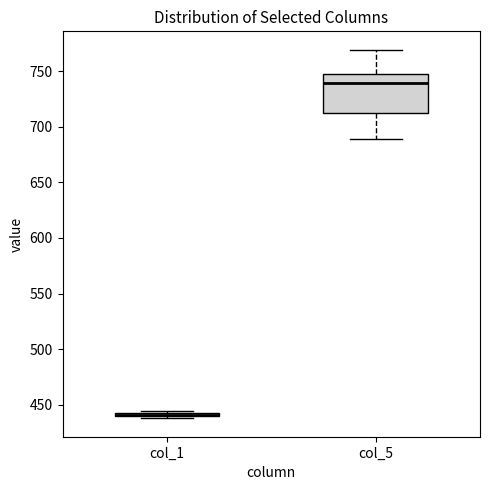

Where is the upper edge of the box for col_1 on the y-axis? The values are not printed on the chart, so give them approximately, as read against the axis.

445